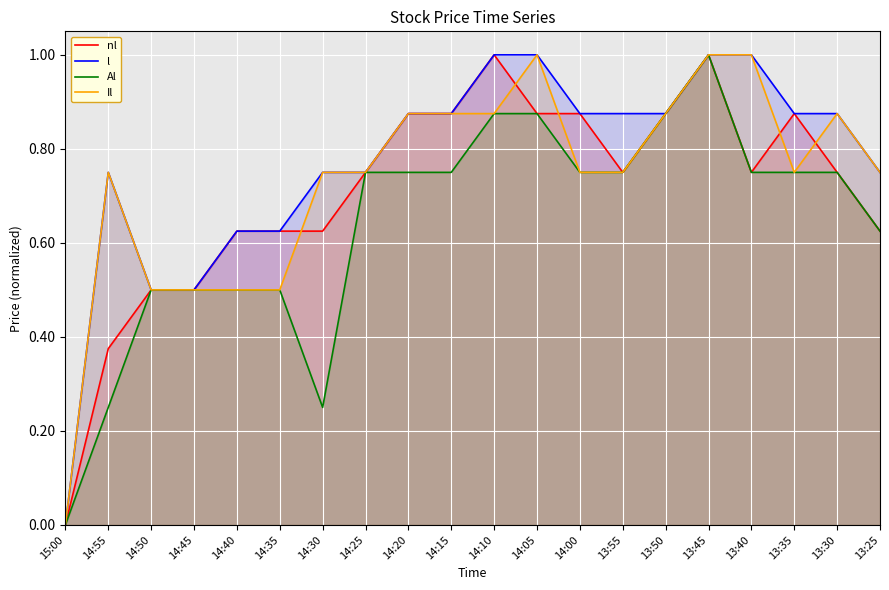

Reading right to left, transcribe all the data shown in this chart.

nl: 0.6	0.7	0.9	0.7	1.0	0.9	0.7	0.9	0.9	1.0	0.9	0.9	0.7	0.6	0.6	0.6	0.5	0.5	0.4	0.0
l: 0.7	0.9	0.9	1.0	1.0	0.9	0.9	0.9	1.0	1.0	0.9	0.9	0.7	0.7	0.6	0.6	0.5	0.5	0.7	0.0
Al: 0.6	0.7	0.7	0.7	1.0	0.9	0.7	0.7	0.9	0.9	0.7	0.7	0.7	0.2	0.5	0.5	0.5	0.5	0.2	0.0
Il: 0.7	0.9	0.7	1.0	1.0	0.9	0.7	0.7	1.0	0.9	0.9	0.9	0.7	0.7	0.5	0.5	0.5	0.5	0.7	0.0